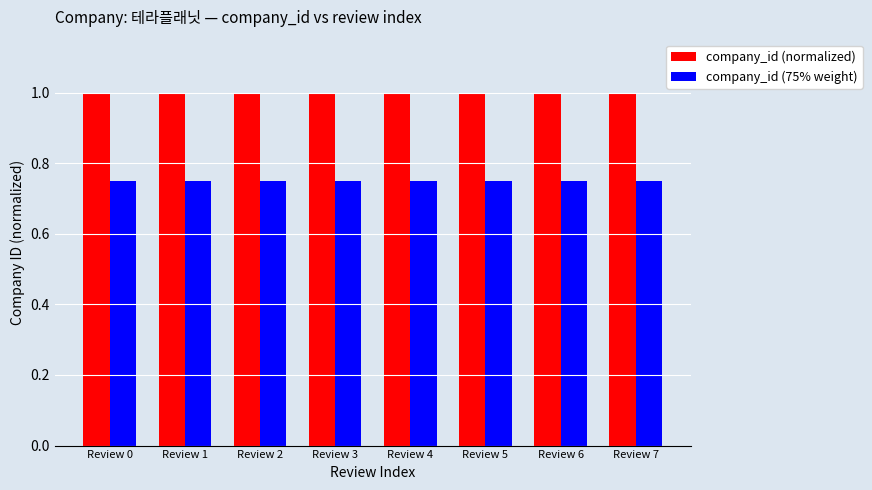

What is the greatest value displayed?

1.0